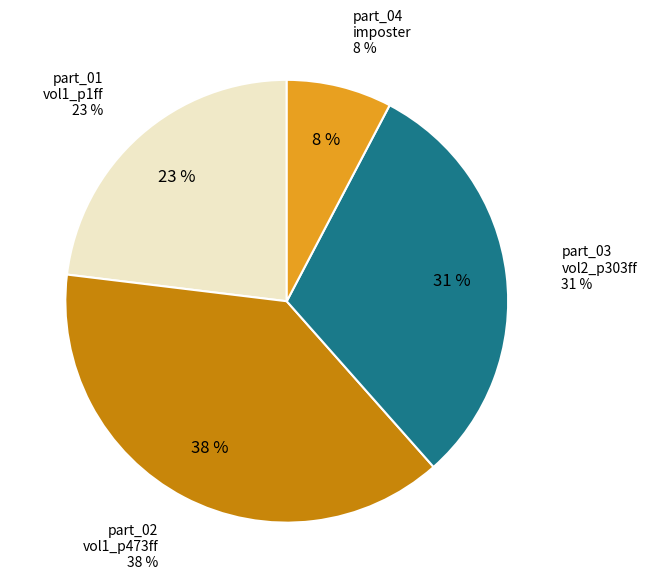

What percentage is the part_04_imposter_am232fol slice, to the nearest percent?

8%